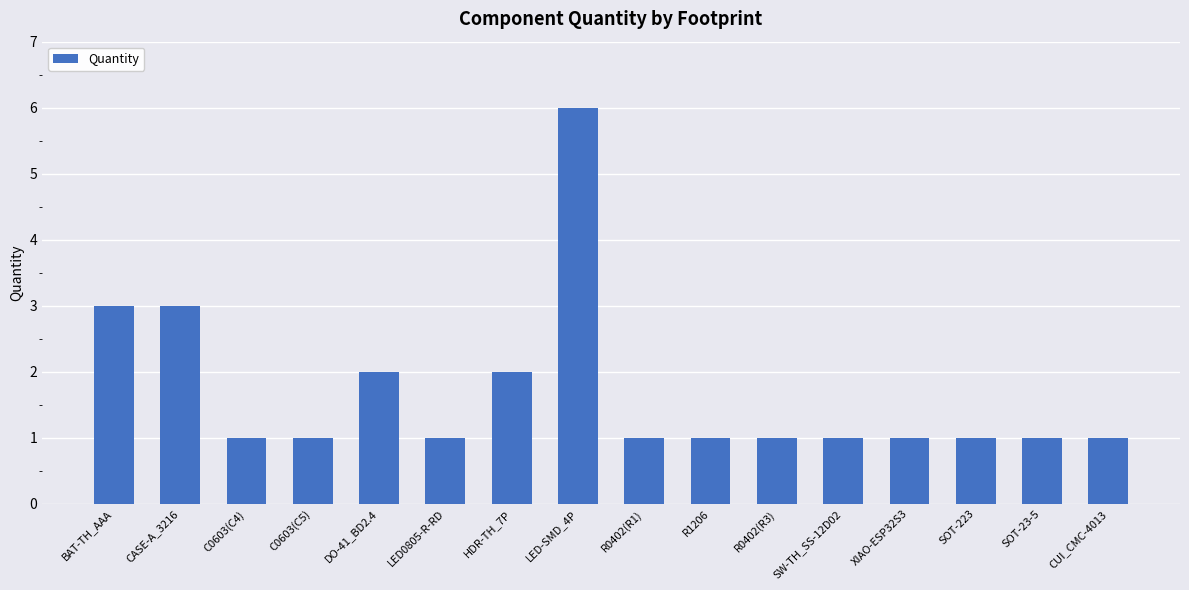

Does the chart contain any negative values?

No